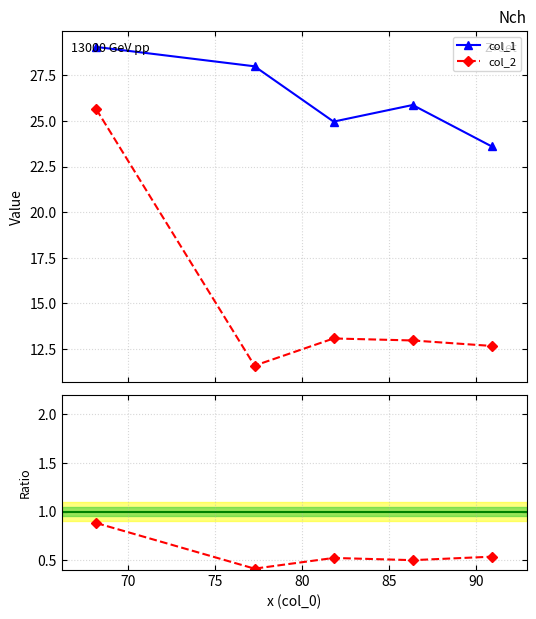

What is the sum of all col_1 values?

131.5